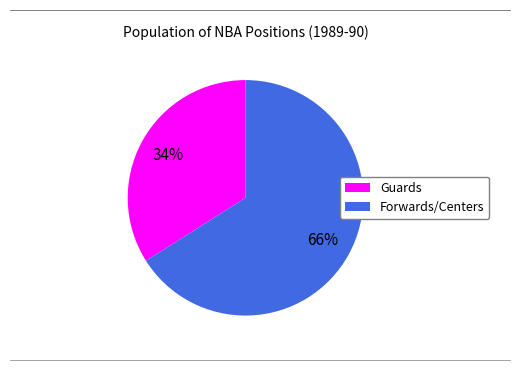

To the nearest percent, what is the average slice percentage?

50%